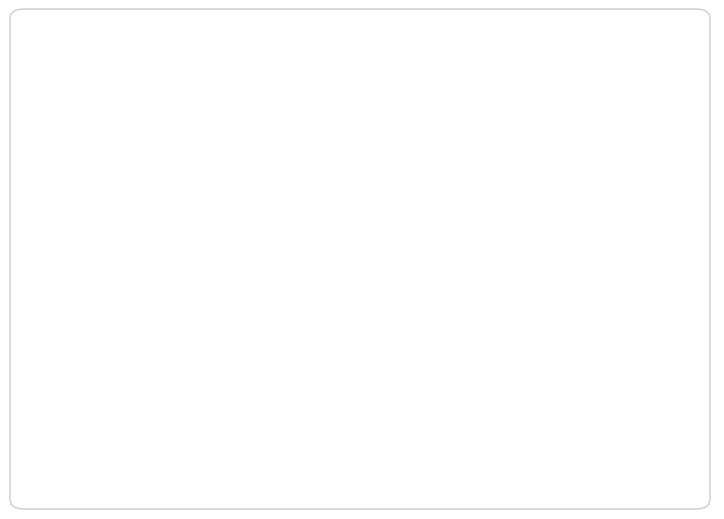

Which has a higher value, Aggravated Assault or Aggravated Battery?

Aggravated Battery